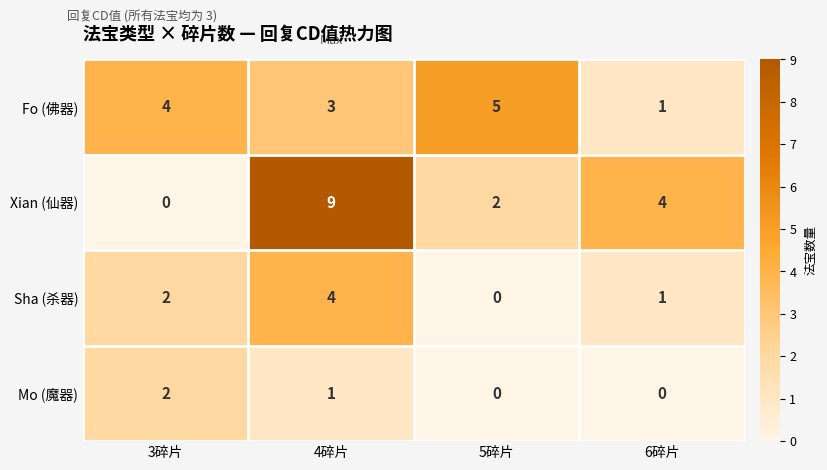

Where is Mo (魔器) nearest to the value 1?

4碎片